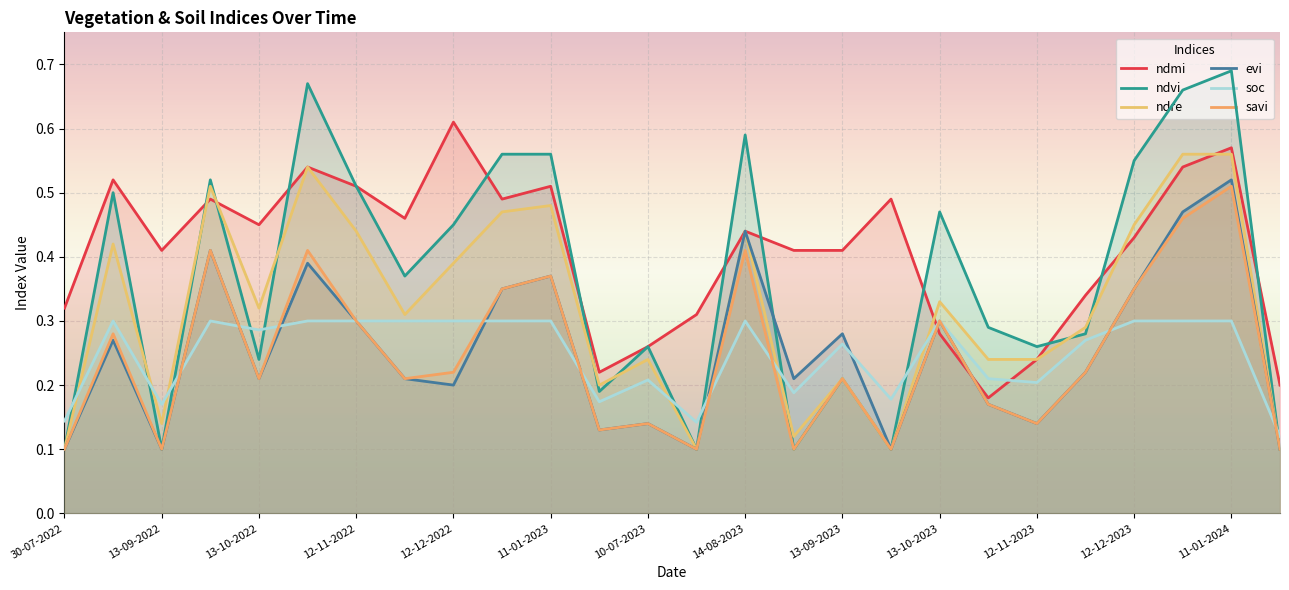

Reading left to right, list all the values displayed in this chart.

ndmi: 30-07-2022=0.3	24-08-2022=0.5	13-09-2022=0.4	28-09-2022=0.5	13-10-2022=0.5	28-10-2022=0.5	12-11-2022=0.5	27-11-2022=0.5	12-12-2022=0.6	01-01-2023=0.5	11-01-2023=0.5	20-06-2023=0.2	10-07-2023=0.3	30-07-2023=0.3	14-08-2023=0.4	29-08-2023=0.4	13-09-2023=0.4	28-09-2023=0.5	13-10-2023=0.3	28-10-2023=0.2	12-11-2023=0.2	27-11-2023=0.3	12-12-2023=0.4	01-01-2024=0.5	11-01-2024=0.6	04-07-2024=0.2
ndvi: 30-07-2022=0.1	24-08-2022=0.5	13-09-2022=0.1	28-09-2022=0.5	13-10-2022=0.2	28-10-2022=0.7	12-11-2022=0.5	27-11-2022=0.4	12-12-2022=0.5	01-01-2023=0.6	11-01-2023=0.6	20-06-2023=0.2	10-07-2023=0.3	30-07-2023=0.1	14-08-2023=0.6	29-08-2023=0.1	13-09-2023=0.2	28-09-2023=0.1	13-10-2023=0.5	28-10-2023=0.3	12-11-2023=0.3	27-11-2023=0.3	12-12-2023=0.6	01-01-2024=0.7	11-01-2024=0.7	04-07-2024=0.1
ndre: 30-07-2022=0.1	24-08-2022=0.4	13-09-2022=0.1	28-09-2022=0.5	13-10-2022=0.3	28-10-2022=0.5	12-11-2022=0.4	27-11-2022=0.3	12-12-2022=0.4	01-01-2023=0.5	11-01-2023=0.5	20-06-2023=0.2	10-07-2023=0.2	30-07-2023=0.1	14-08-2023=0.4	29-08-2023=0.1	13-09-2023=0.2	28-09-2023=0.1	13-10-2023=0.3	28-10-2023=0.2	12-11-2023=0.2	27-11-2023=0.3	12-12-2023=0.5	01-01-2024=0.6	11-01-2024=0.6	04-07-2024=0.1
evi: 30-07-2022=0.1	24-08-2022=0.3	13-09-2022=0.1	28-09-2022=0.4	13-10-2022=0.2	28-10-2022=0.4	12-11-2022=0.3	27-11-2022=0.2	12-12-2022=0.2	01-01-2023=0.3	11-01-2023=0.4	20-06-2023=0.1	10-07-2023=0.1	30-07-2023=0.1	14-08-2023=0.4	29-08-2023=0.2	13-09-2023=0.3	28-09-2023=0.1	13-10-2023=0.3	28-10-2023=0.2	12-11-2023=0.1	27-11-2023=0.2	12-12-2023=0.3	01-01-2024=0.5	11-01-2024=0.5	04-07-2024=0.1
soc: 30-07-2022=0.1	24-08-2022=0.3	13-09-2022=0.2	28-09-2022=0.3	13-10-2022=0.3	28-10-2022=0.3	12-11-2022=0.3	27-11-2022=0.3	12-12-2022=0.3	01-01-2023=0.3	11-01-2023=0.3	20-06-2023=0.2	10-07-2023=0.2	30-07-2023=0.1	14-08-2023=0.3	29-08-2023=0.2	13-09-2023=0.3	28-09-2023=0.2	13-10-2023=0.3	28-10-2023=0.2	12-11-2023=0.2	27-11-2023=0.3	12-12-2023=0.3	01-01-2024=0.3	11-01-2024=0.3	04-07-2024=0.1
savi: 30-07-2022=0.1	24-08-2022=0.3	13-09-2022=0.1	28-09-2022=0.4	13-10-2022=0.2	28-10-2022=0.4	12-11-2022=0.3	27-11-2022=0.2	12-12-2022=0.2	01-01-2023=0.3	11-01-2023=0.4	20-06-2023=0.1	10-07-2023=0.1	30-07-2023=0.1	14-08-2023=0.4	29-08-2023=0.1	13-09-2023=0.2	28-09-2023=0.1	13-10-2023=0.3	28-10-2023=0.2	12-11-2023=0.1	27-11-2023=0.2	12-12-2023=0.3	01-01-2024=0.5	11-01-2024=0.5	04-07-2024=0.1